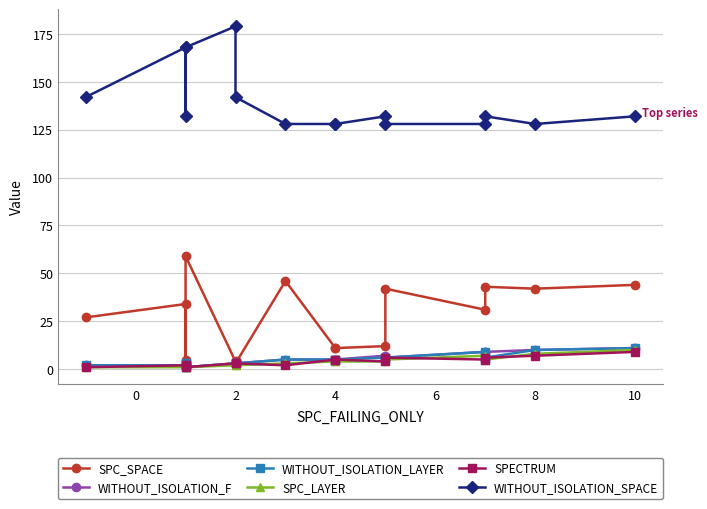

Is it true that SPECTRUM equals 3 at 9?

False